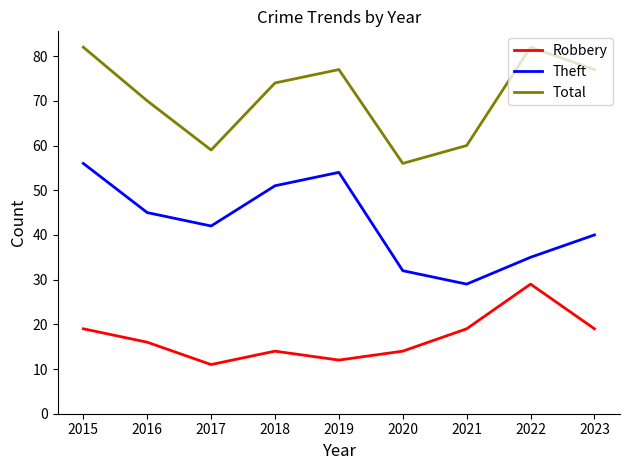

What is the spread (max minus min) of values at 2022?

53